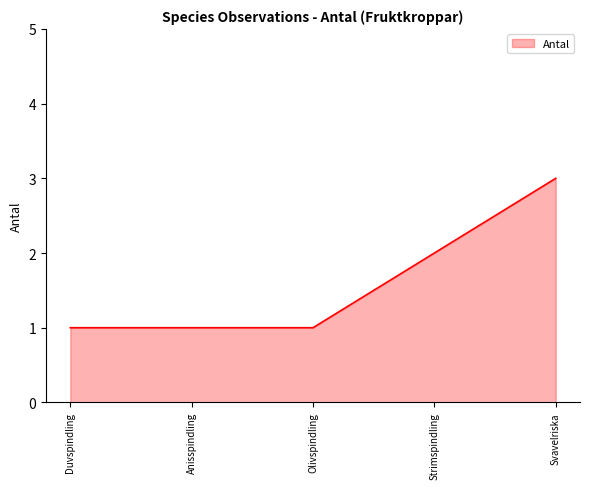

Where is the data nearest to the value 2?

Strimspindling